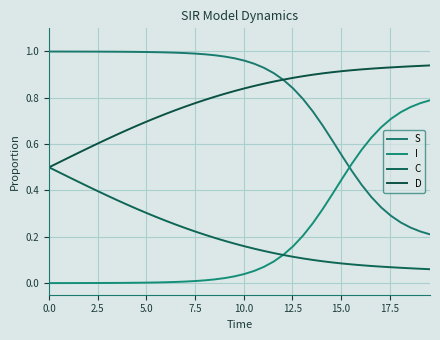

Does the chart display data point markers on the line(s)?

No